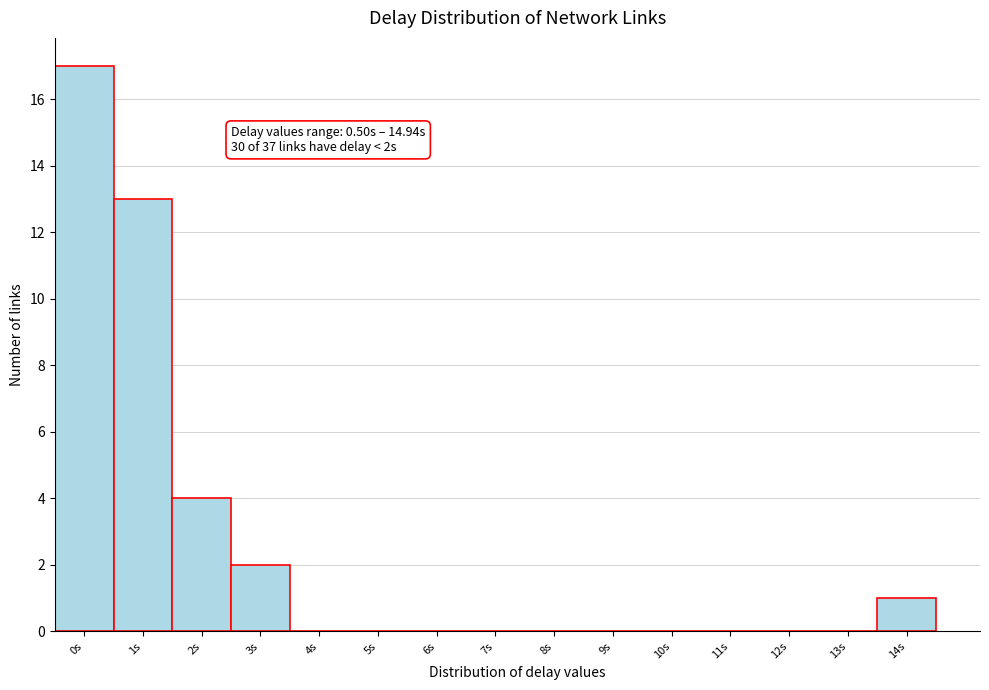

Reading left to right, extract all data points from this chart.

0s=17	1s=13	2s=4	3s=2	4s=0	5s=0	6s=0	7s=0	8s=0	9s=0	10s=0	11s=0	12s=0	13s=0	14s=1